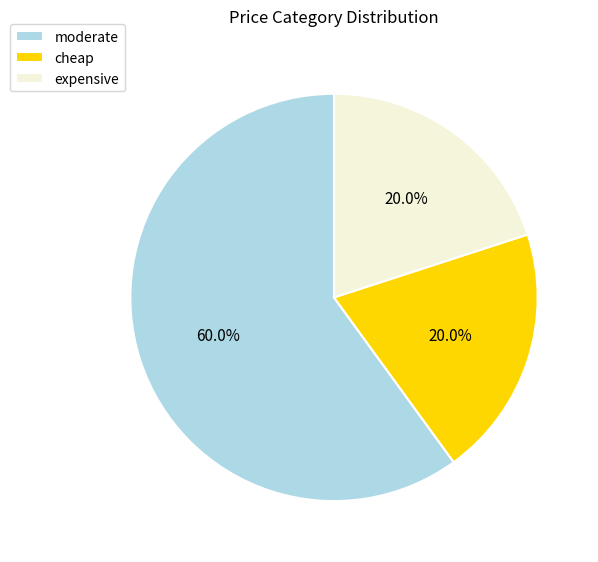

How many slices are in this pie chart?

3